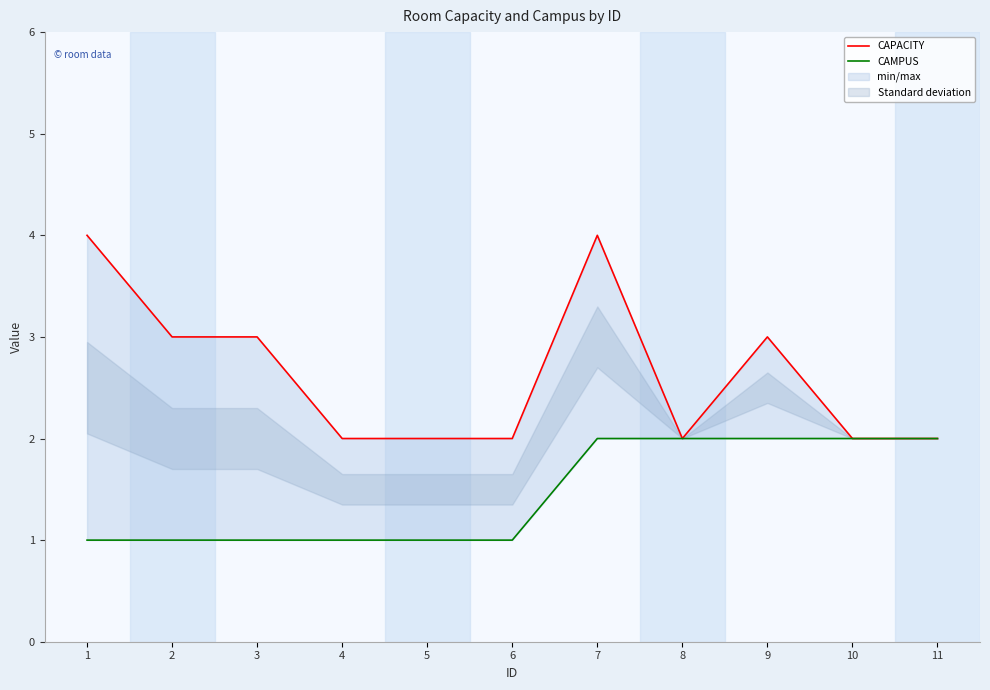

Count the number of categories in the chart.

11